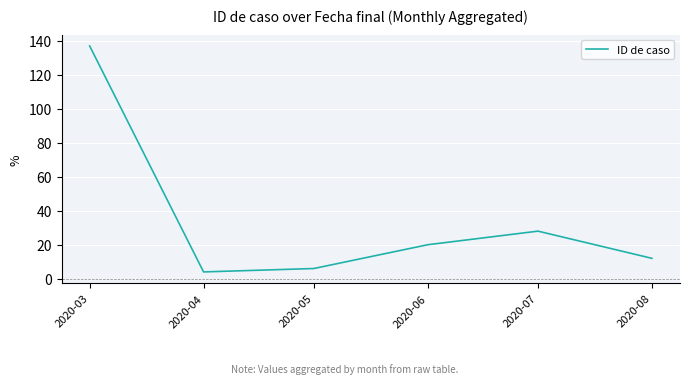

The value at 2020-07 is 40. True or false?

False